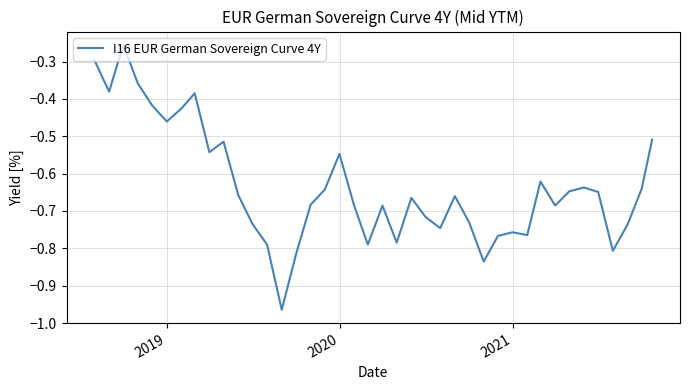

What is the difference between the maximum and minimum values?

0.7